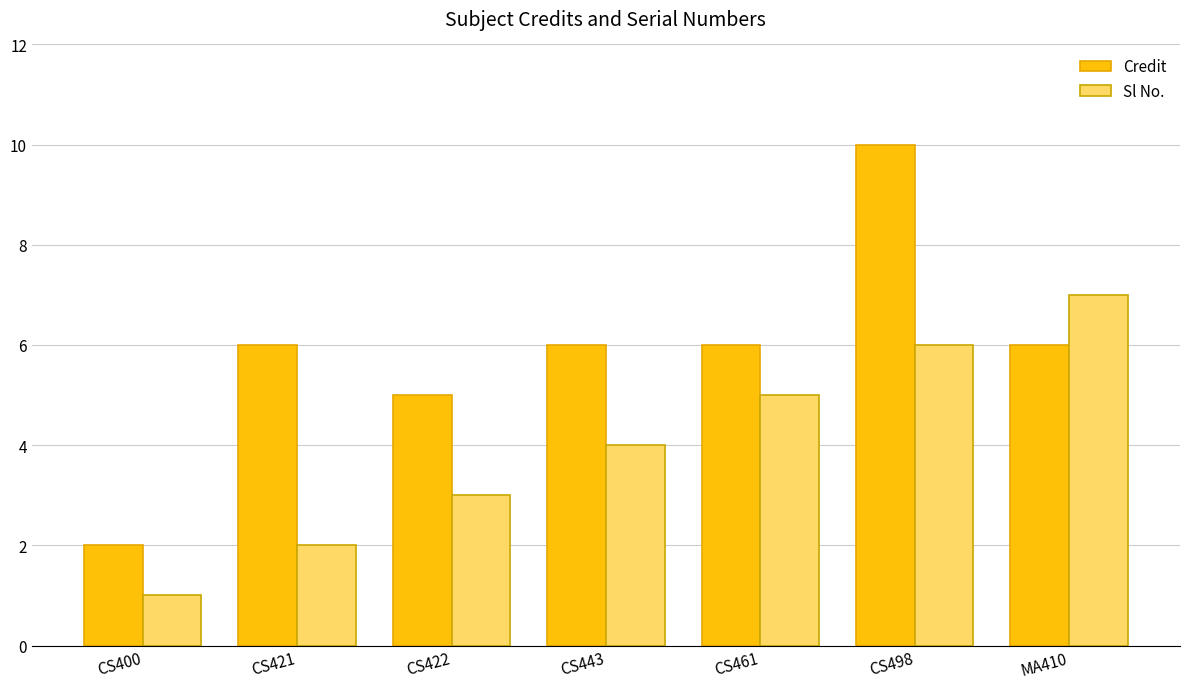

Reading left to right, list all the values displayed in this chart.

Credit: CS400=2	CS421=6	CS422=5	CS443=6	CS461=6	CS498=10	MA410=6
Sl No.: CS400=1	CS421=2	CS422=3	CS443=4	CS461=5	CS498=6	MA410=7